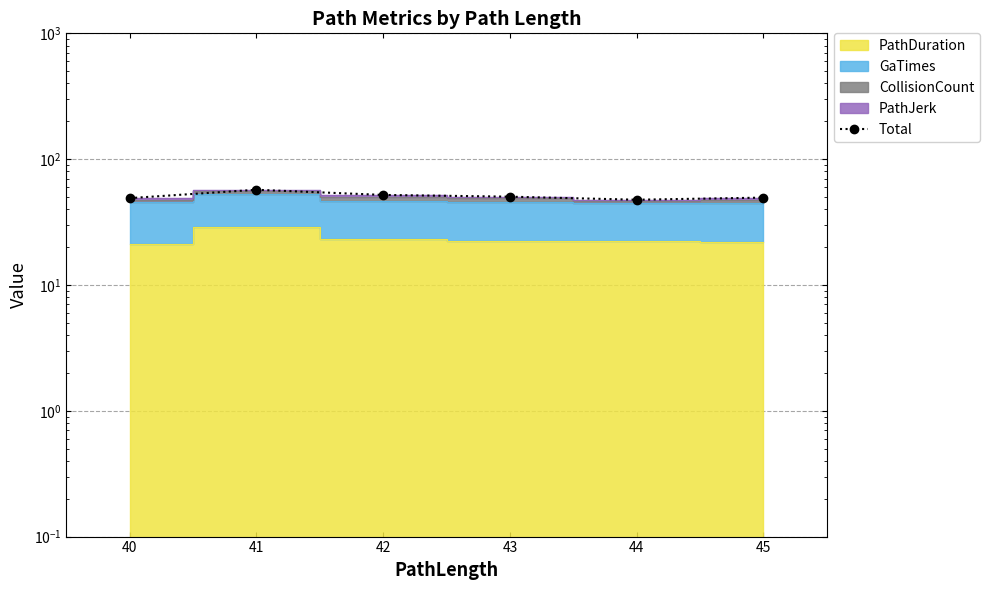

At which category does the data reach its first local valley?

44